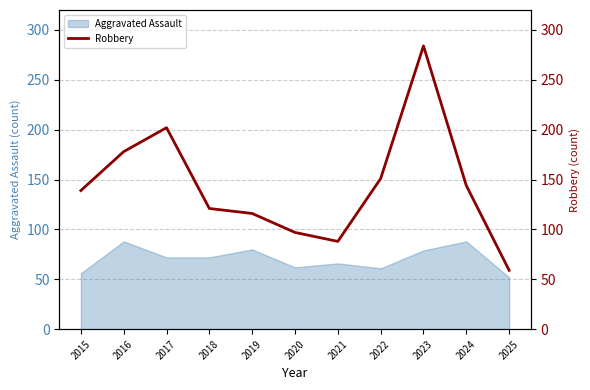

The Aggravated Assault series shows 79 at 2023. True or false?

True